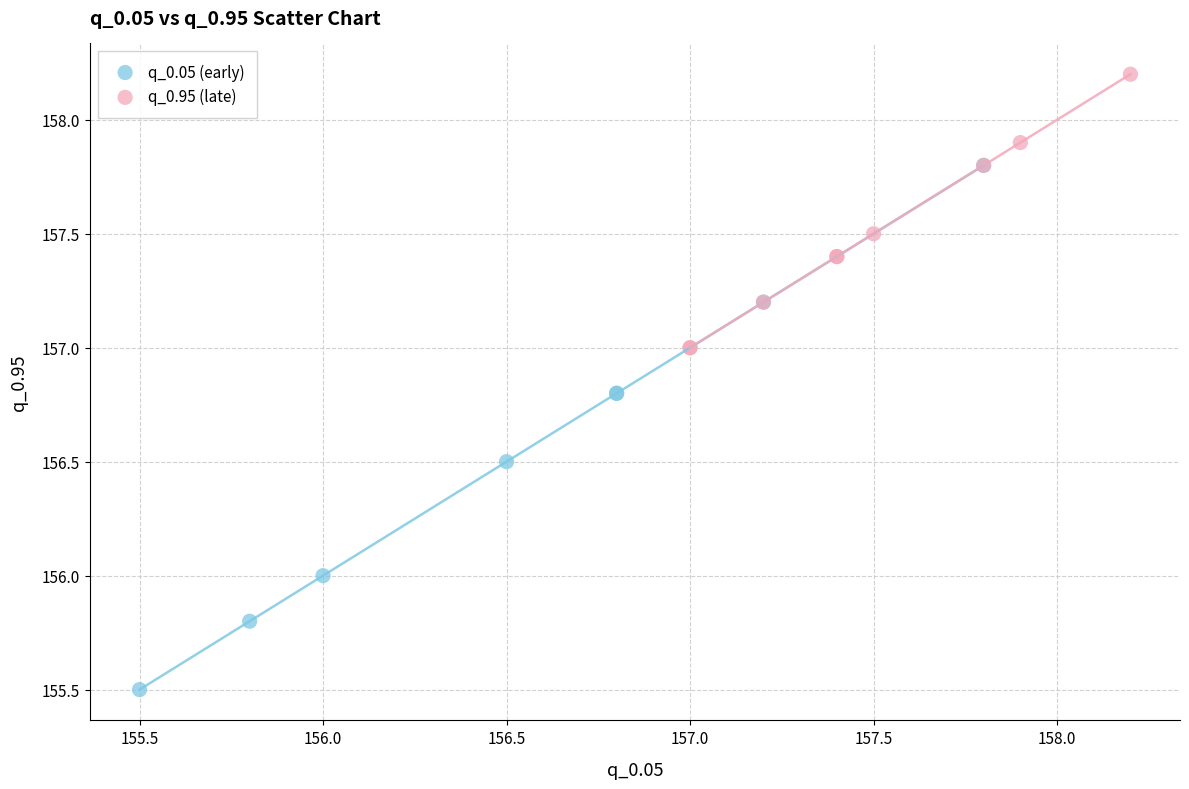

Which series reaches the maximum Y coordinate?

q_0.95 (late)